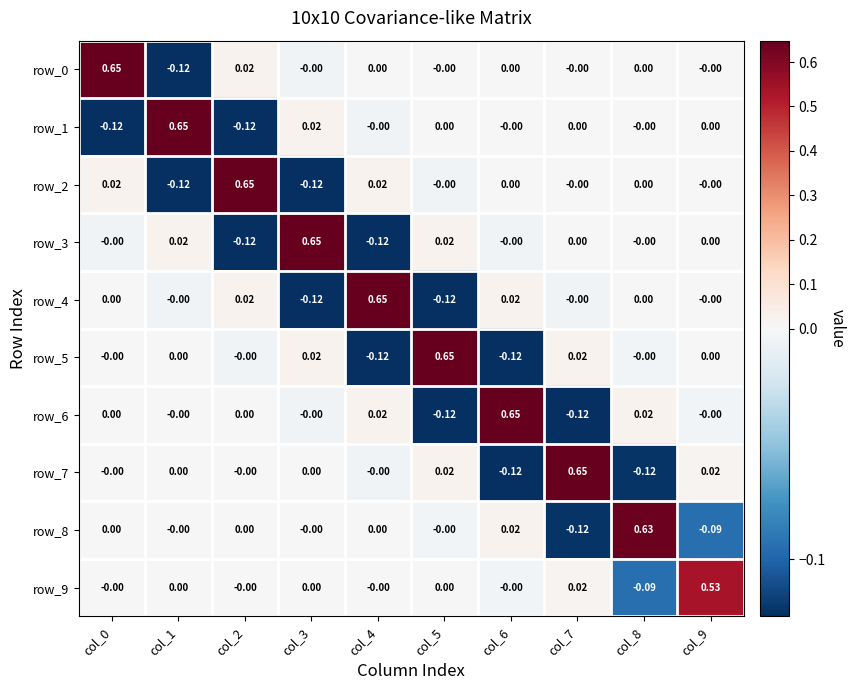

List the labels in order of row_9 value, smallest first.

col_8, col_6, col_4, col_2, col_0, col_1, col_3, col_5, col_7, col_9